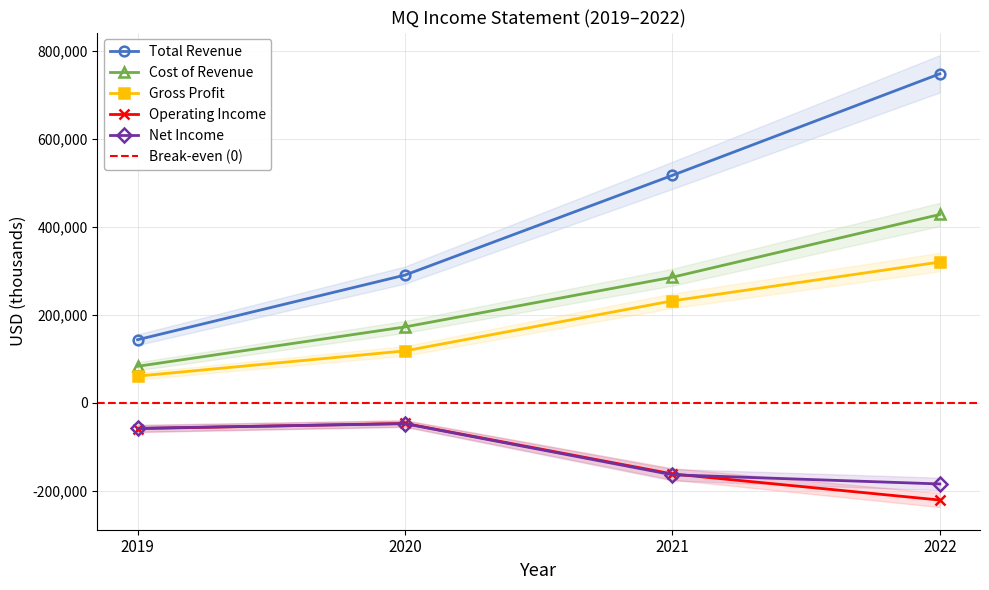

How many lines are shown in the chart?

5